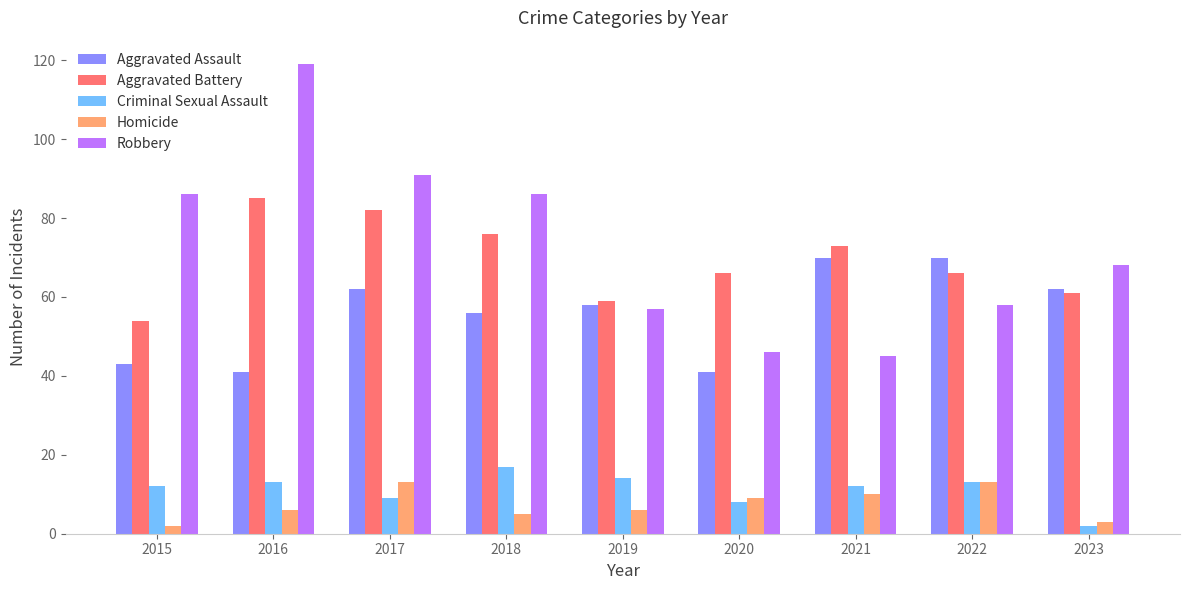

What is the greatest value displayed?

119